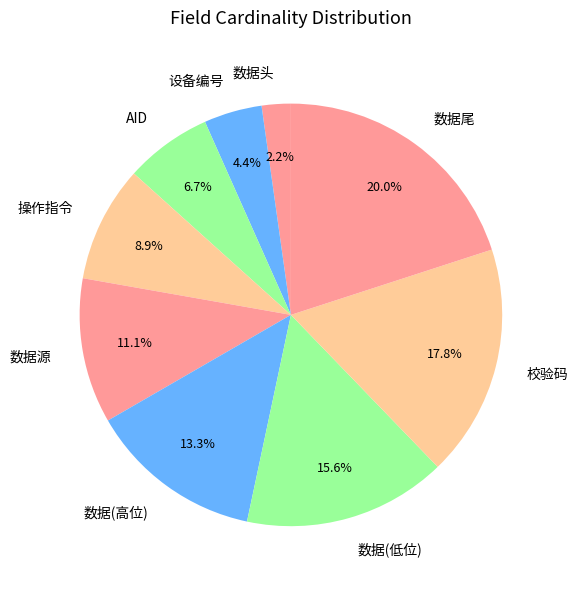

How many segments does this pie chart have?

9